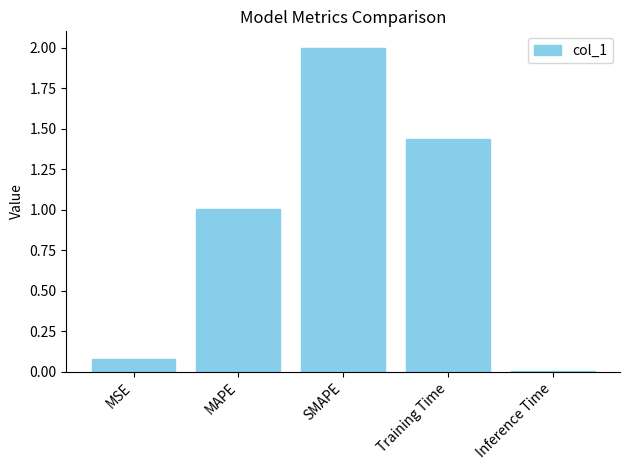

Rank the categories by value from highest to lowest.

SMAPE, Training Time, MAPE, MSE, Inference Time